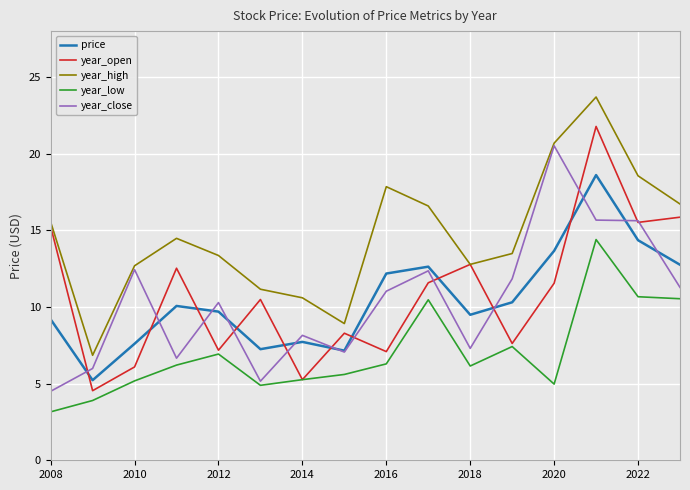

How many interior local peaks does the year_high series have?

3